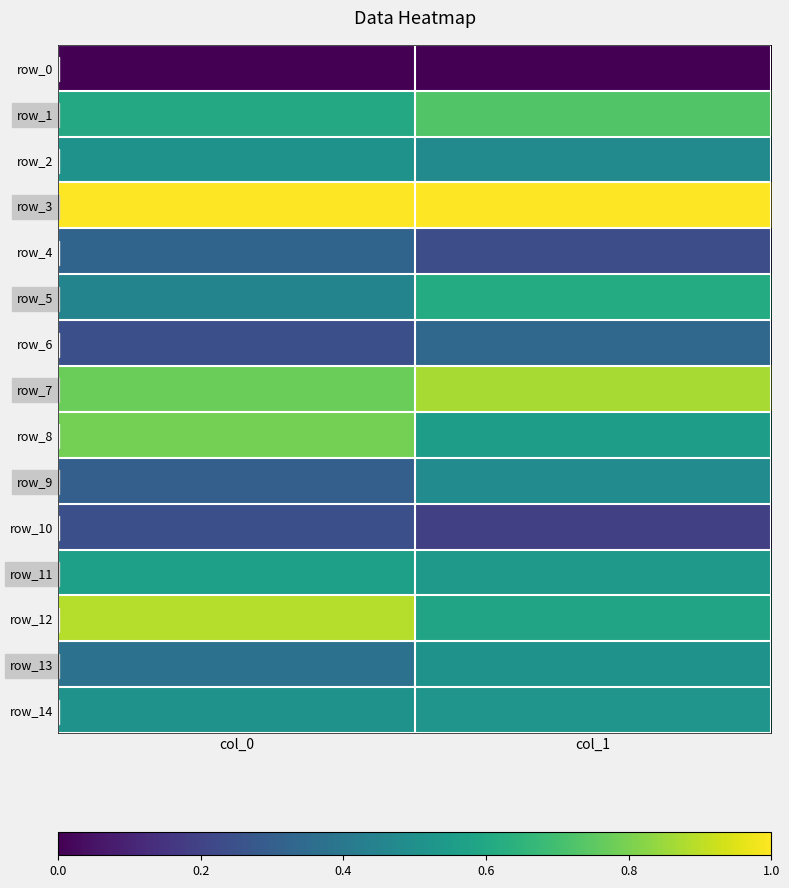

The value of row_9 at col_1 is 0.5. True or false?

True